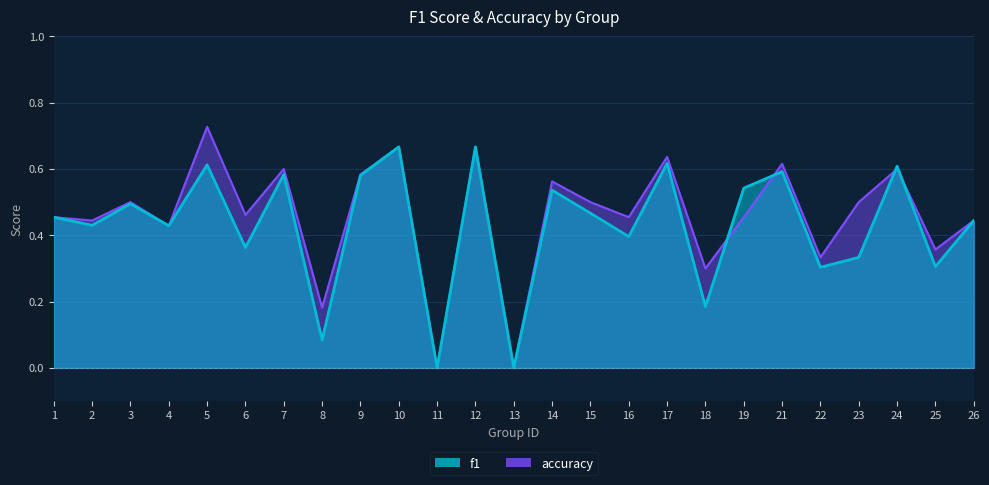

Rank the series by their average value, from lowest to highest.

f1, accuracy